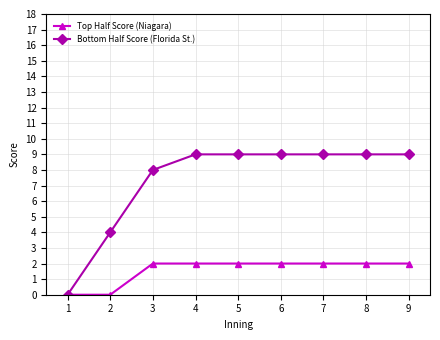

Reading left to right, extract all data points from this chart.

Top Half Score (Niagara): 0	0	2	2	2	2	2	2	2
Bottom Half Score (Florida St.): 0	4	8	9	9	9	9	9	9